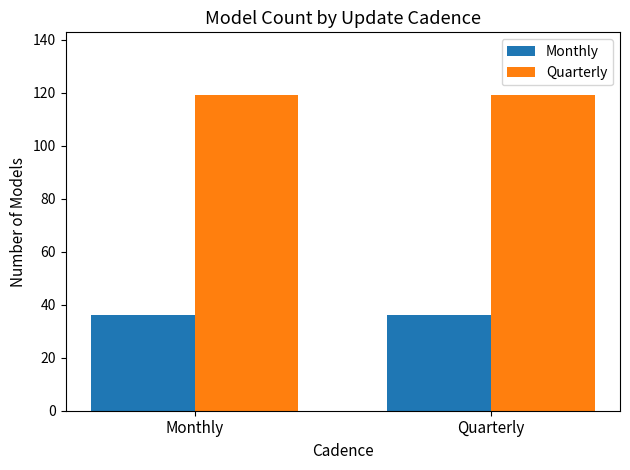

Reading left to right, extract all data points from this chart.

Monthly: 36	36
Quarterly: 119	119